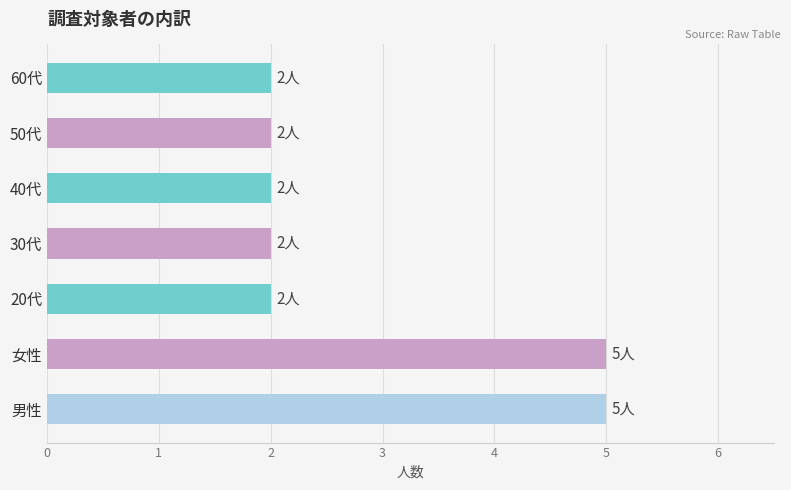

Reading top to bottom, list all the values displayed in this chart.

60代=2	50代=2	40代=2	30代=2	20代=2	女性=5	男性=5